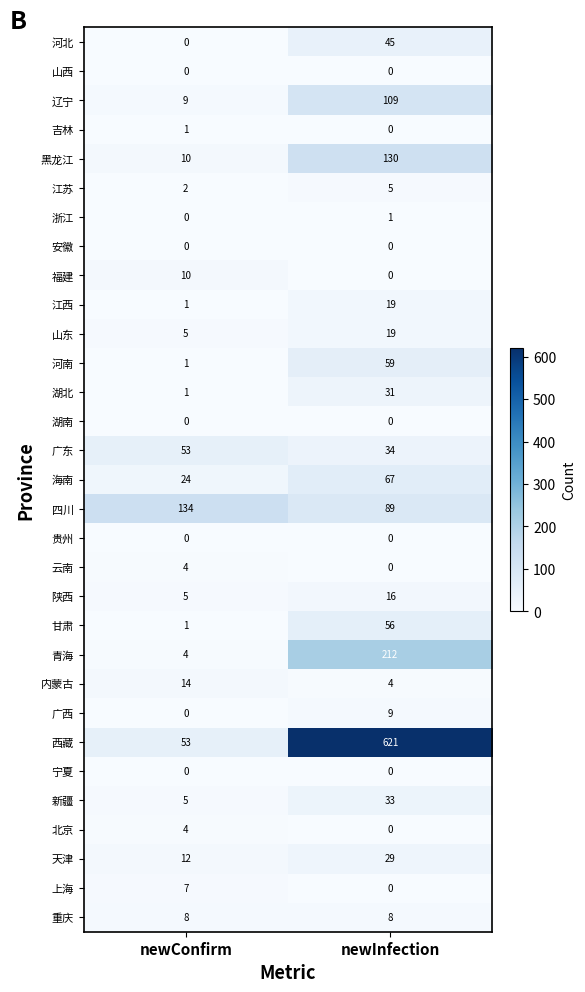

At which label is 河北 closest to 22?

newConfirm